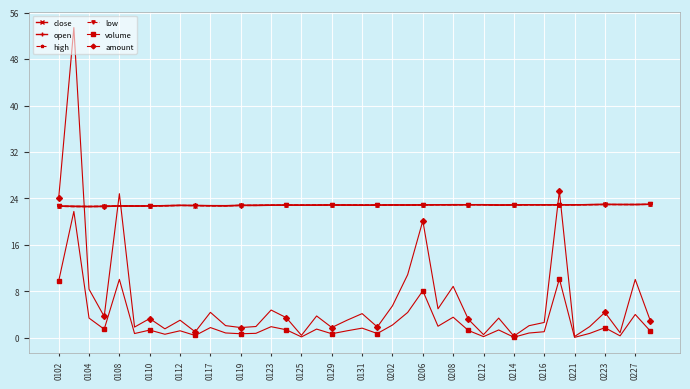

What is the greatest value displayed?

53.4